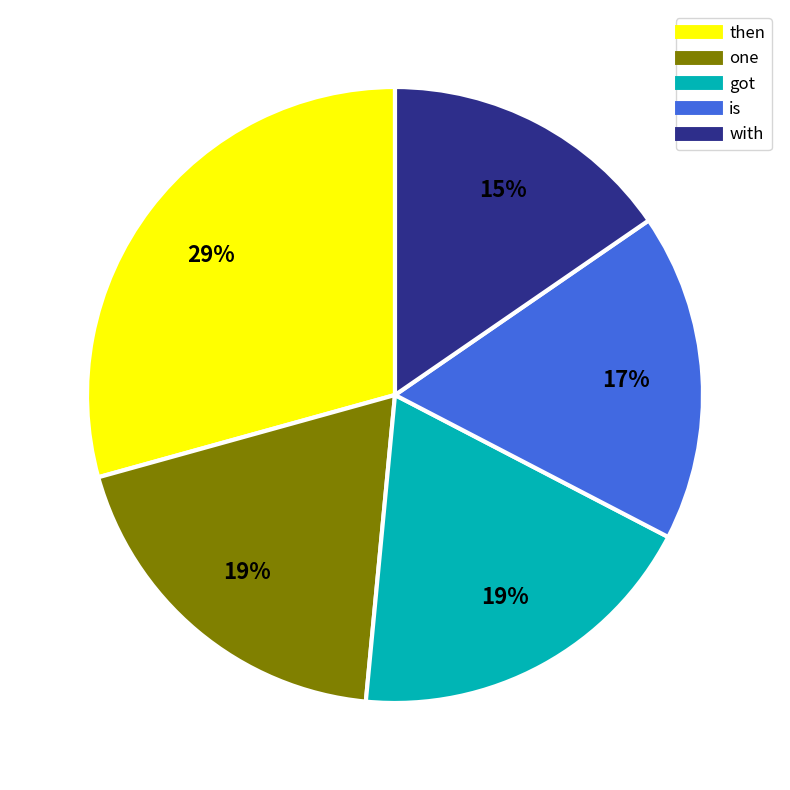

Which has a higher value, then or with?

then